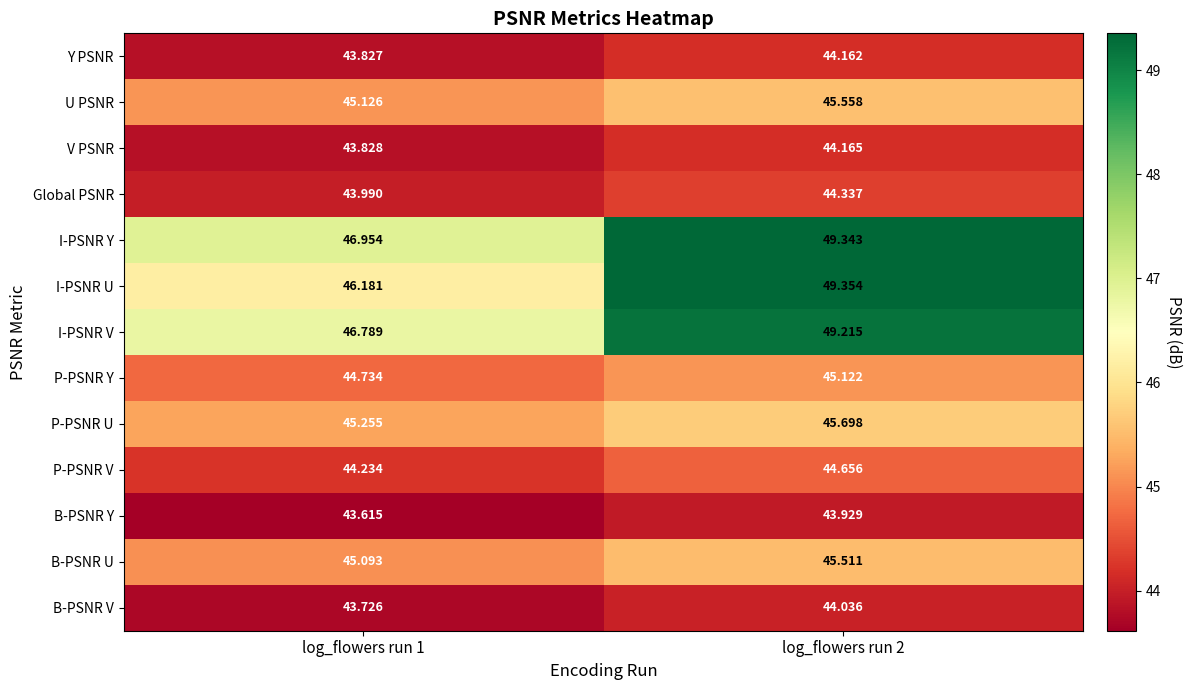

List the series in order of their peak value, highest first.

I-PSNR U, I-PSNR Y, I-PSNR V, P-PSNR U, U PSNR, B-PSNR U, P-PSNR Y, P-PSNR V, Global PSNR, V PSNR, Y PSNR, B-PSNR V, B-PSNR Y